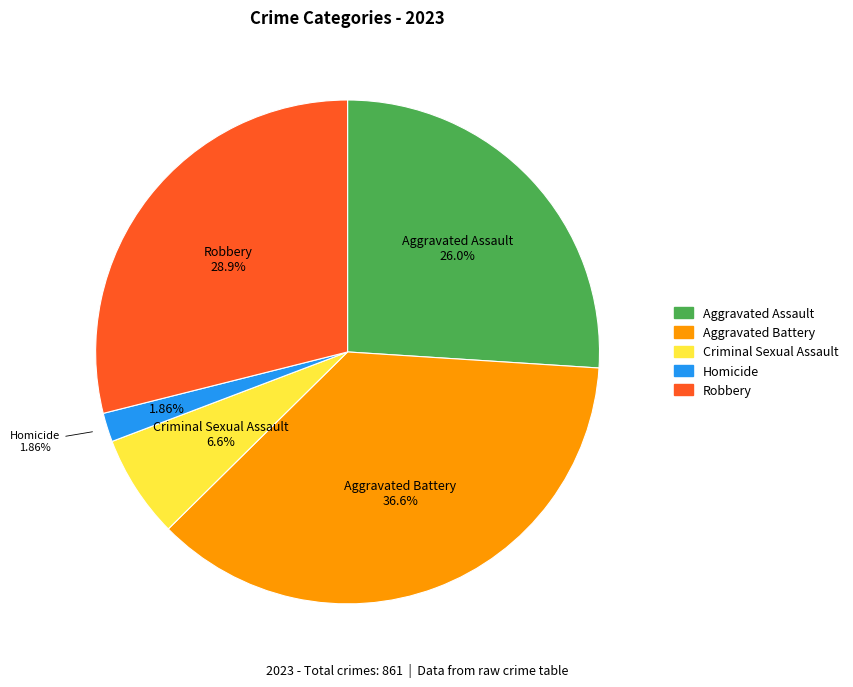

Approximately how many times larger is the value at Robbery compared to Homicide?

15.6